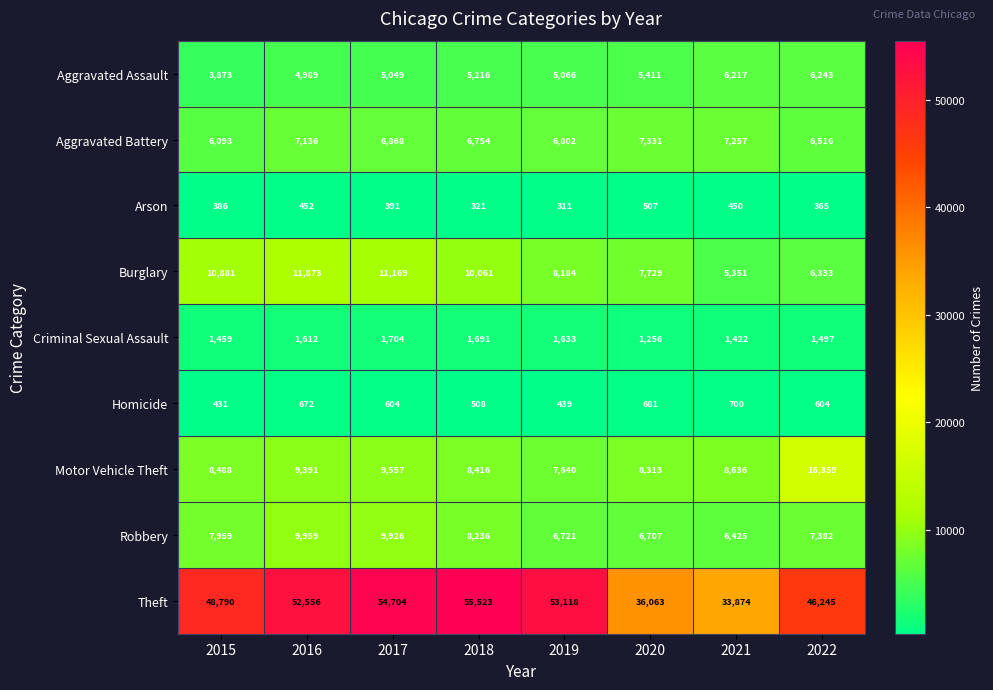

The Homicide series shows 604 at 2022. True or false?

True